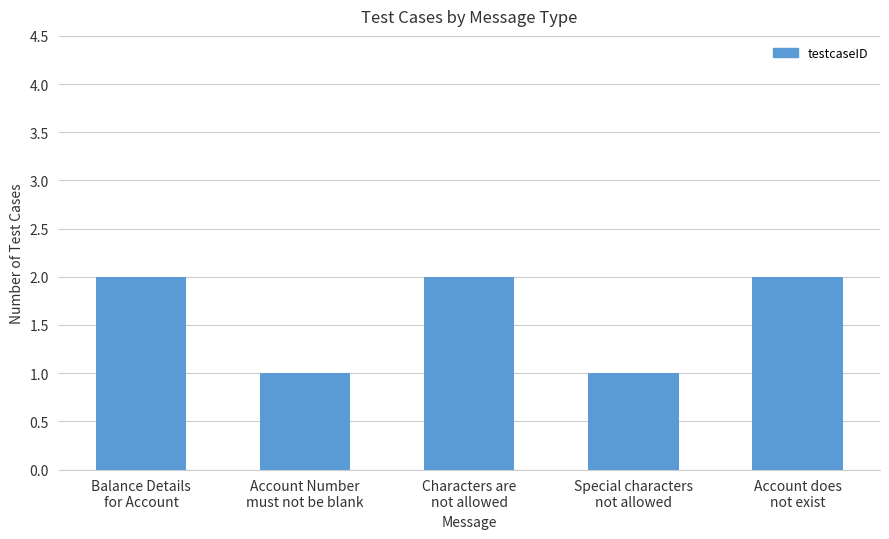

The value at Account does
not exist is 2. True or false?

True